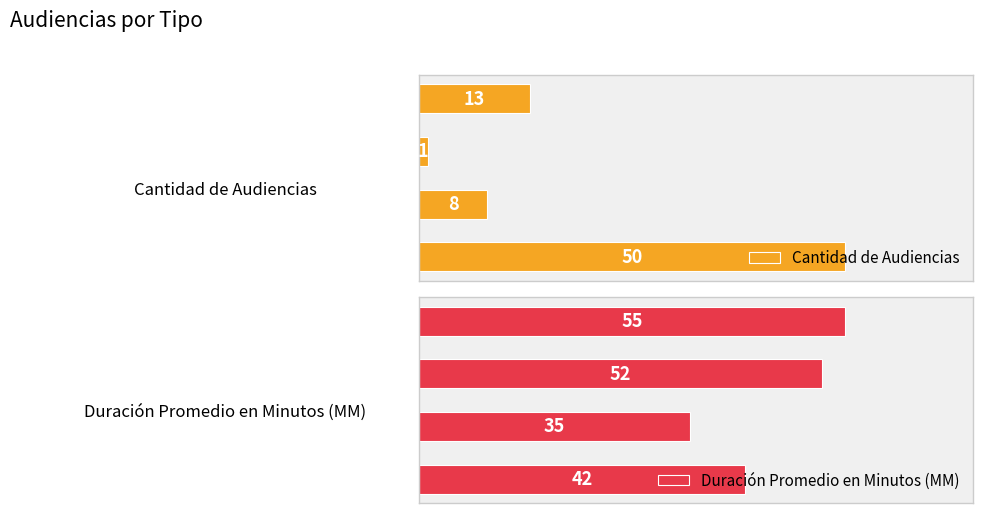

At which label does Cantidad de Audiencias reach its minimum?

Audiencia Especial